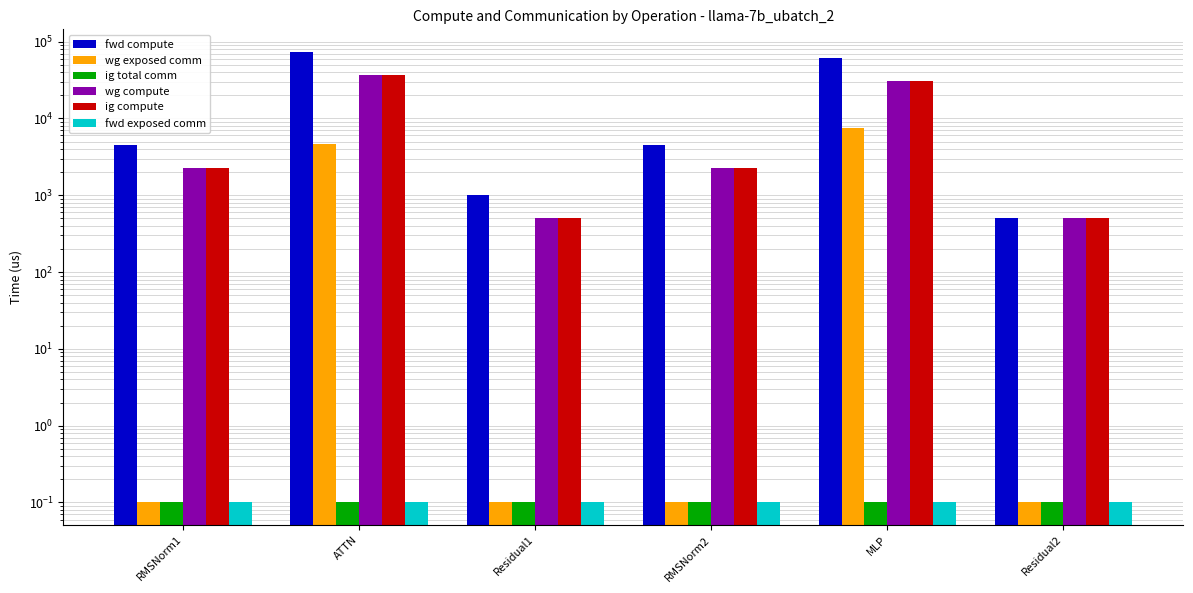

Reading right to left, what are all the values shown in this chart?

fwd compute: Residual2=511.2	MLP=62101.9	RMSNorm2=4535.1	Residual1=1022.3	ATTN=73596.9	RMSNorm1=4535.1
wg exposed comm: Residual2=0.1	MLP=7600.9	RMSNorm2=0.1	Residual1=0.1	ATTN=4631.6	RMSNorm1=0.1
ig total comm: Residual2=0.1	MLP=0.1	RMSNorm2=0.1	Residual1=0.1	ATTN=0.1	RMSNorm1=0.1
wg compute: Residual2=511.2	MLP=31051.0	RMSNorm2=2267.5	Residual1=511.2	ATTN=36798.5	RMSNorm1=2267.5
ig compute: Residual2=511.2	MLP=31051.0	RMSNorm2=2267.5	Residual1=511.2	ATTN=36798.5	RMSNorm1=2267.5
fwd exposed comm: Residual2=0.1	MLP=0.1	RMSNorm2=0.1	Residual1=0.1	ATTN=0.1	RMSNorm1=0.1